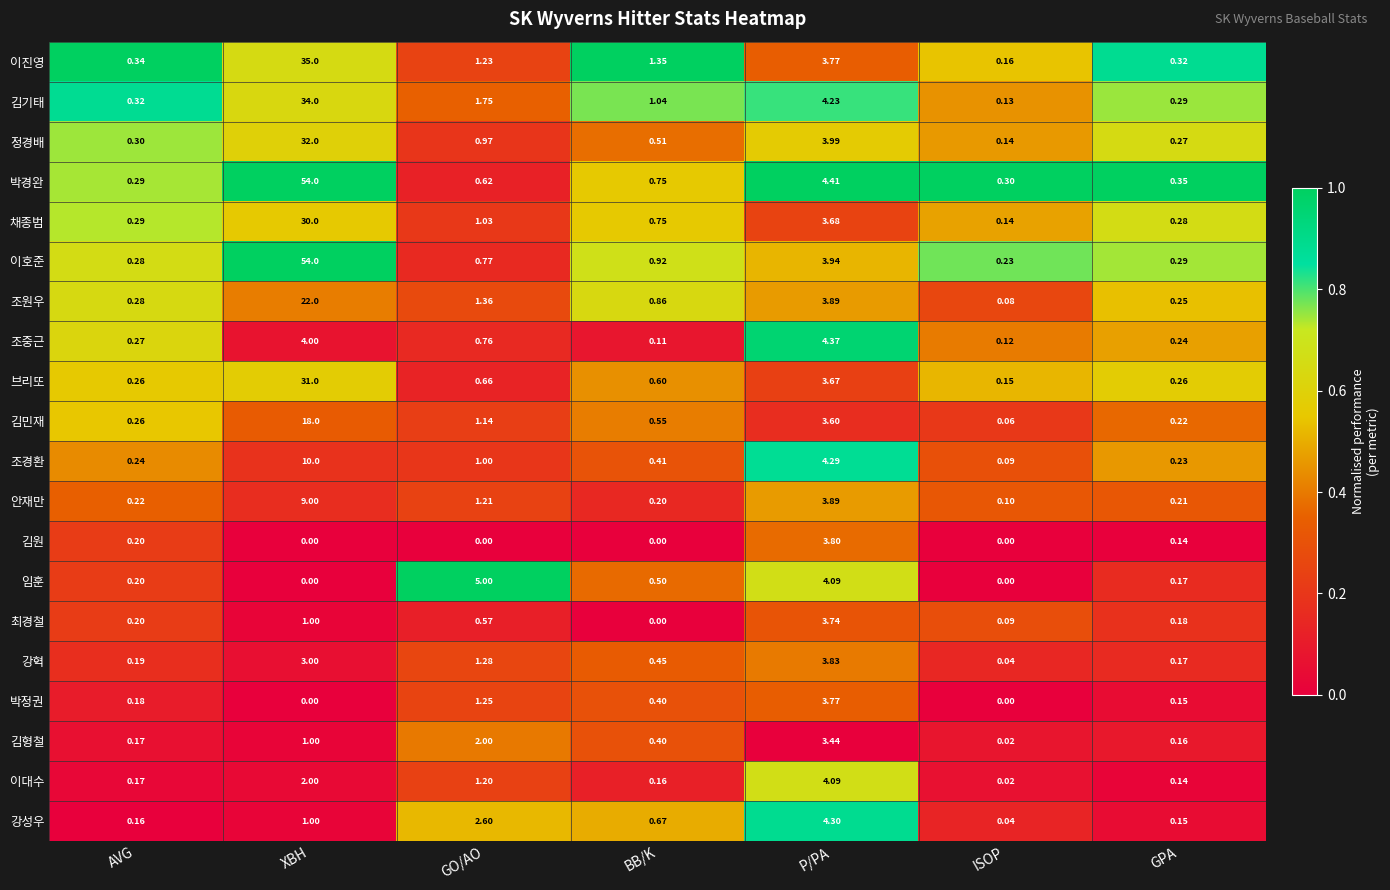

At which category is the sum across all series the highest?

XBH